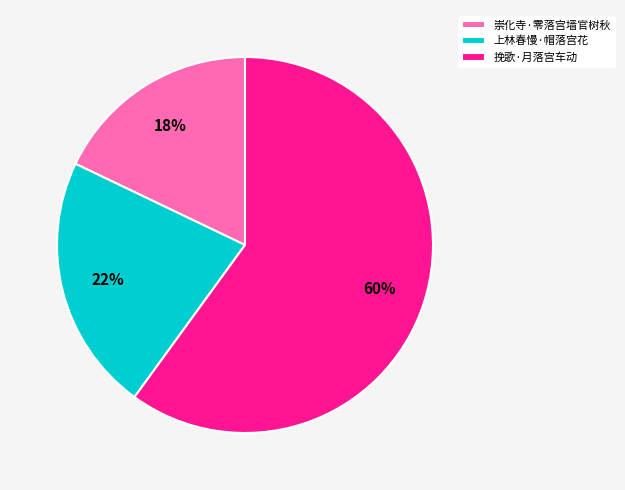

To the nearest percent, what is the difference between the 上林春慢·帽落宫花 and 崇化寺·零落宫墙官树秋 slice percentages?

4%